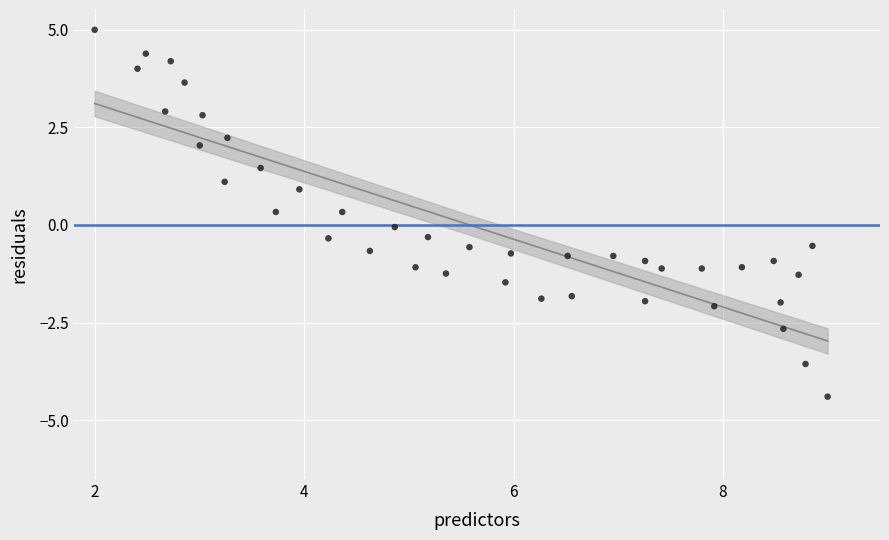

What is the range of Y values (max minus min)?

9.4